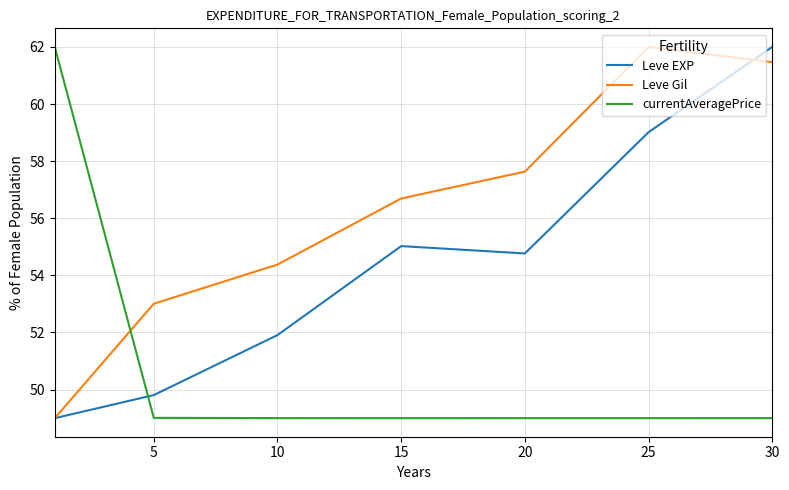

Reading left to right, transcribe all the data shown in this chart.

Leve EXP: 49.0	49.8	51.9	55.0	54.8	59.0	62.0
Leve Gil: 49.0	53.0	54.4	56.7	57.6	62.0	61.5
currentAveragePrice: 62.0	49.0	49.0	49.0	49.0	49.0	49.0